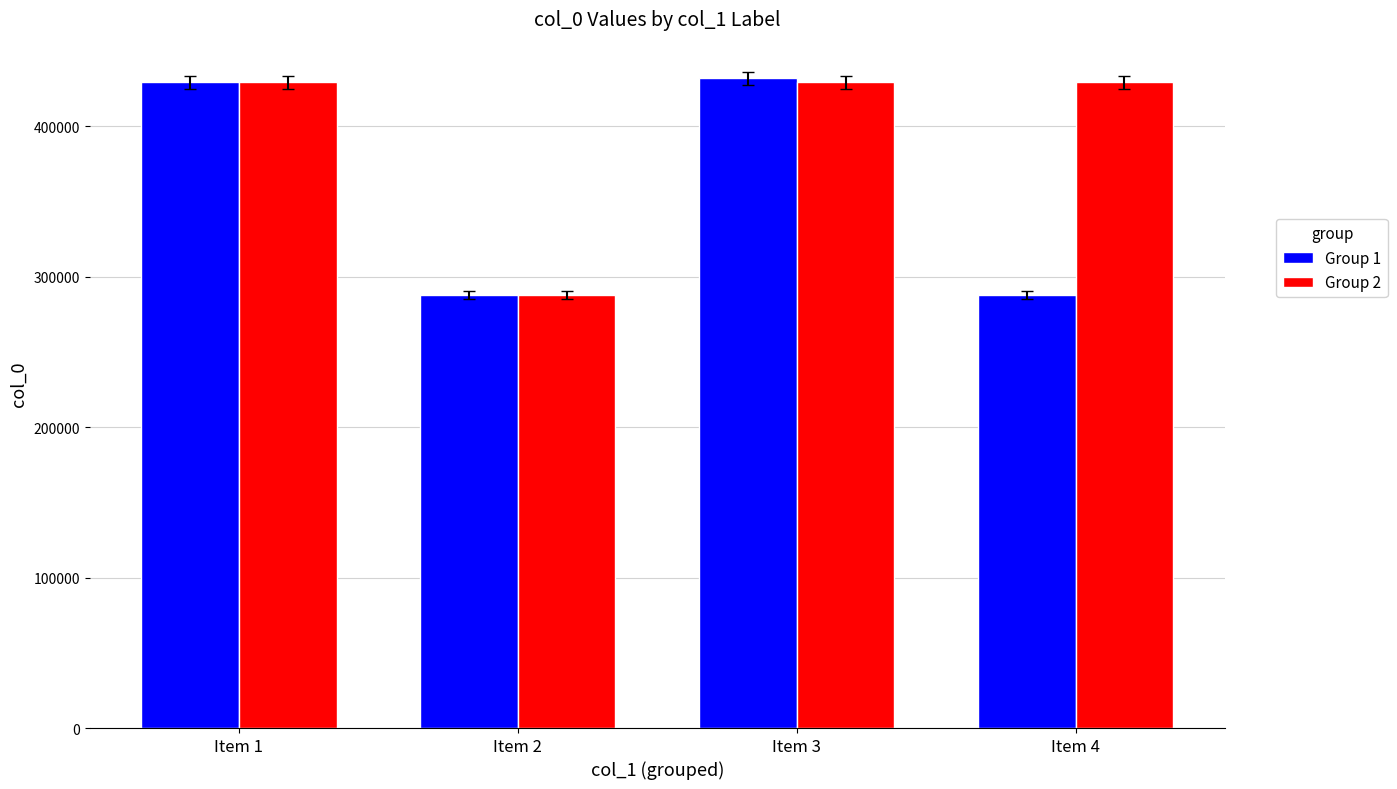

Is the value of Group 2 at Item 2 greater than the value of Group 1 at Item 3?

No